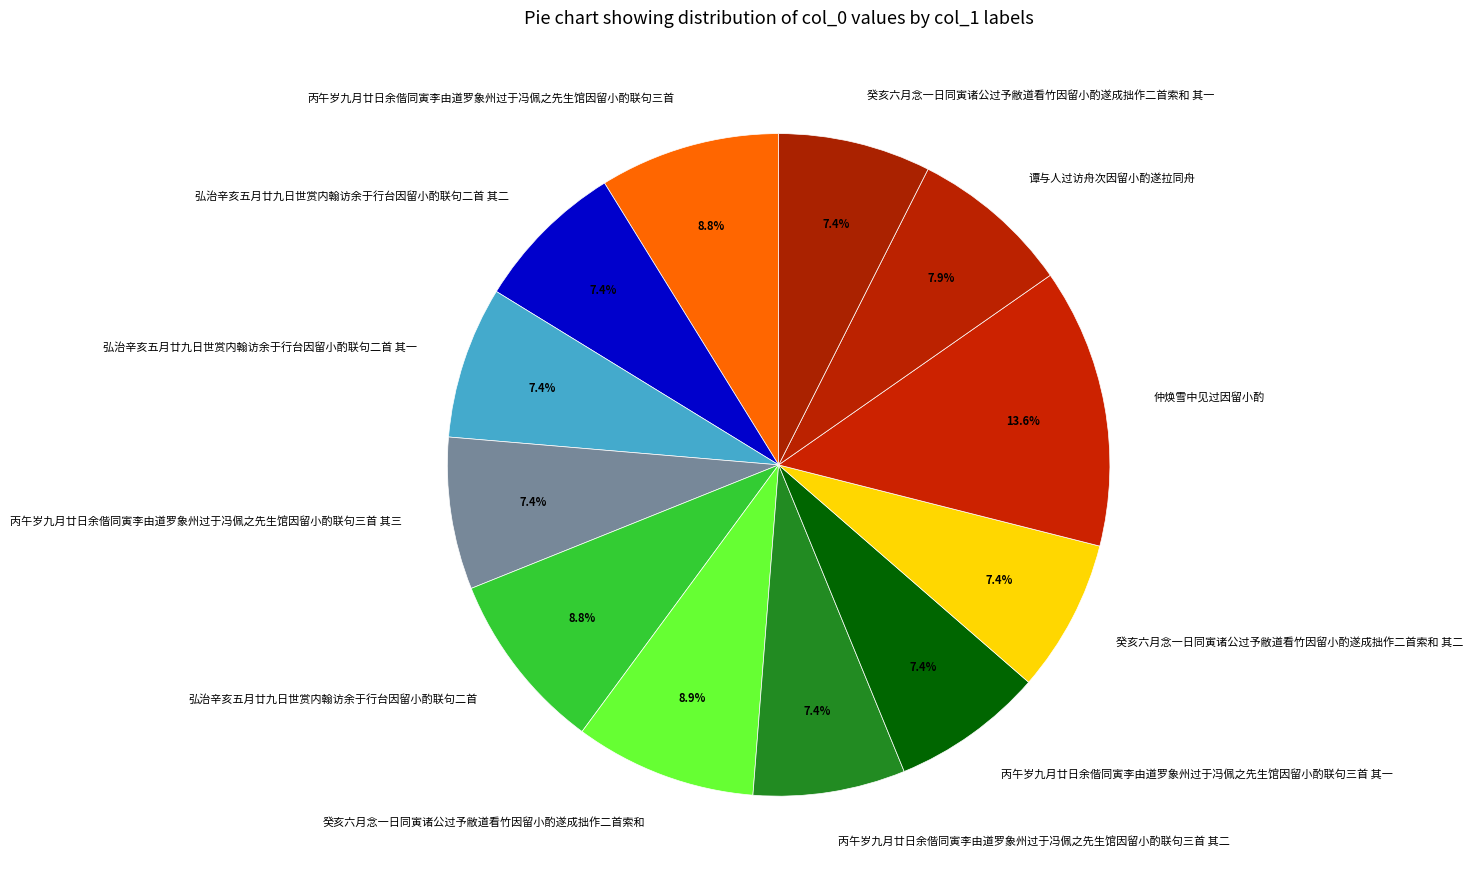

The 仲焕雪中见过因留小酌 slice represents 2% of the pie. True or false?

False